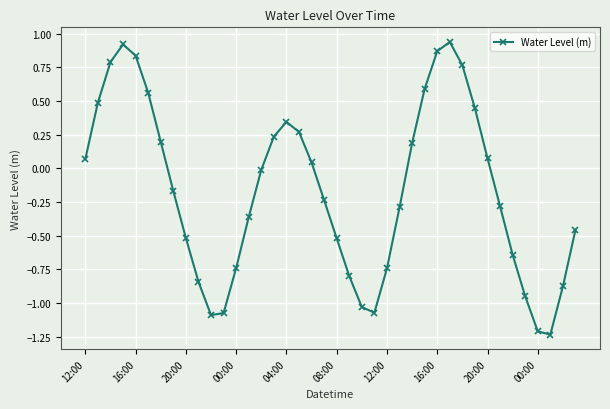

What is the difference between the second highest and minimum values?

2.2